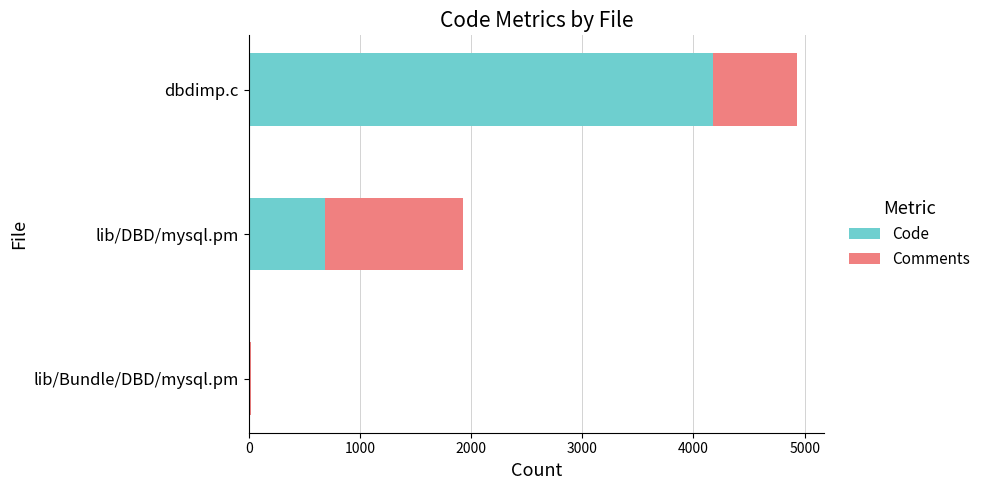

What are all the series names shown in the legend?

Code, Comments